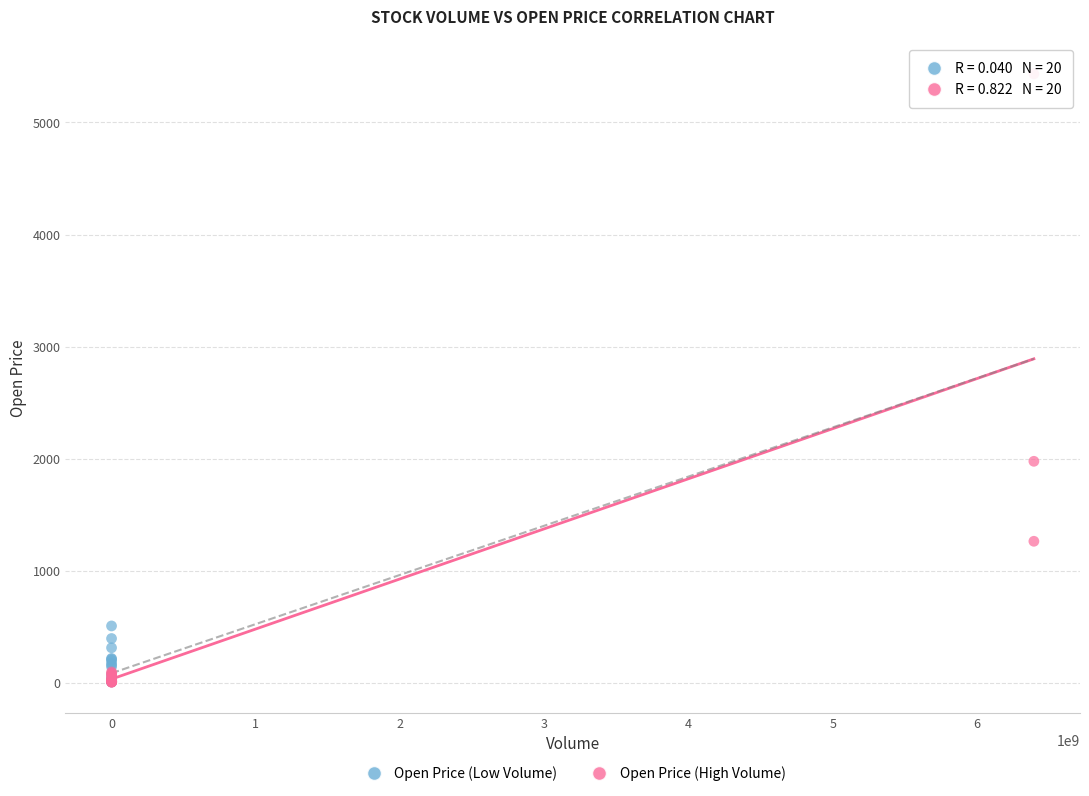

Which series reaches the maximum Y coordinate?

Open Price (High Volume)